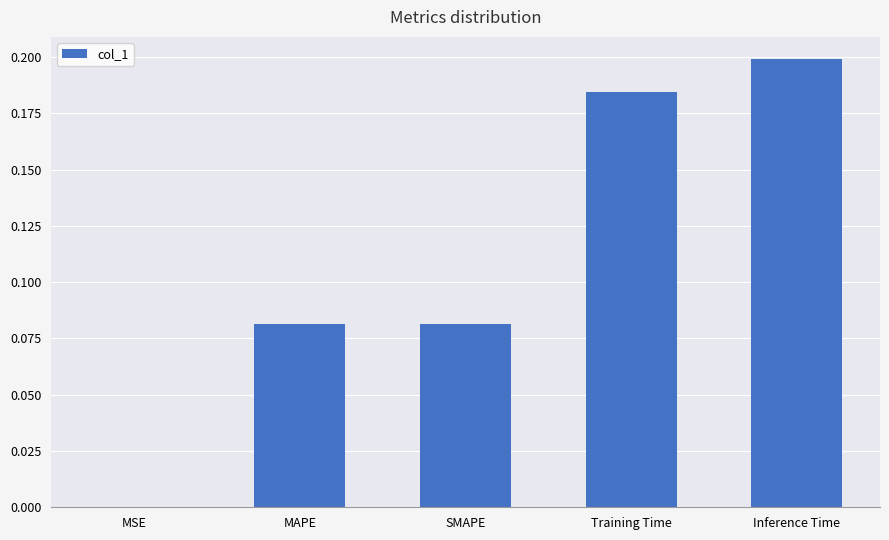

At which category does the chart reach its peak across all series?

Inference Time